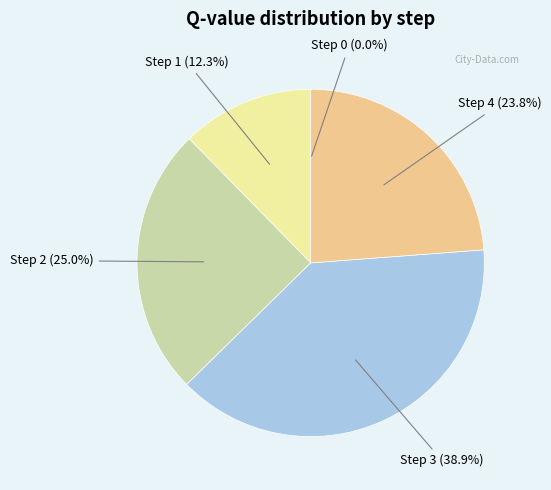

Which category has the biggest portion of the pie?

Step 3